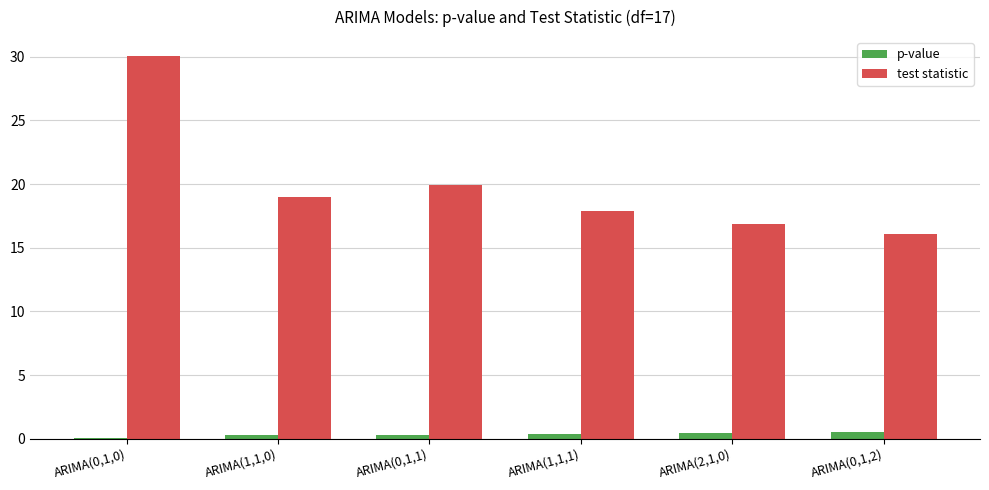

What is the average value of the p-value series?

0.3